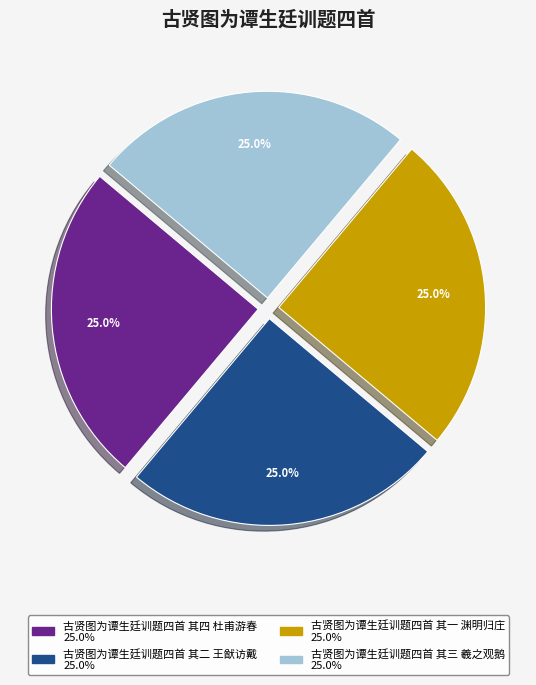

True or false: 古贤图为谭生廷训题四首 其四 杜甫游春 accounts for 37% of the total.

False